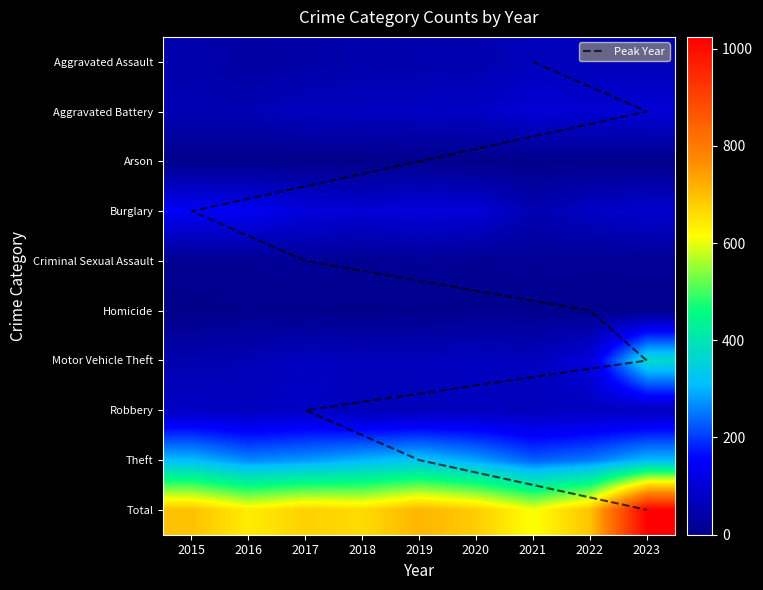

At how many categories does at least one series exceed 700?

2